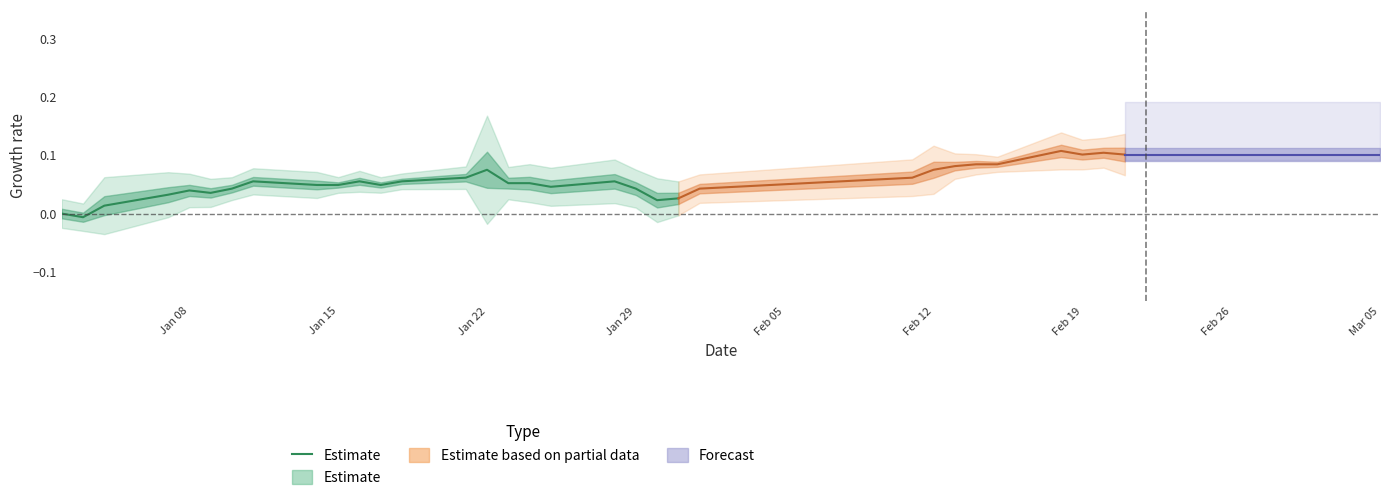

How many interior local valleys (lower than both neighbors) does the data have?

5